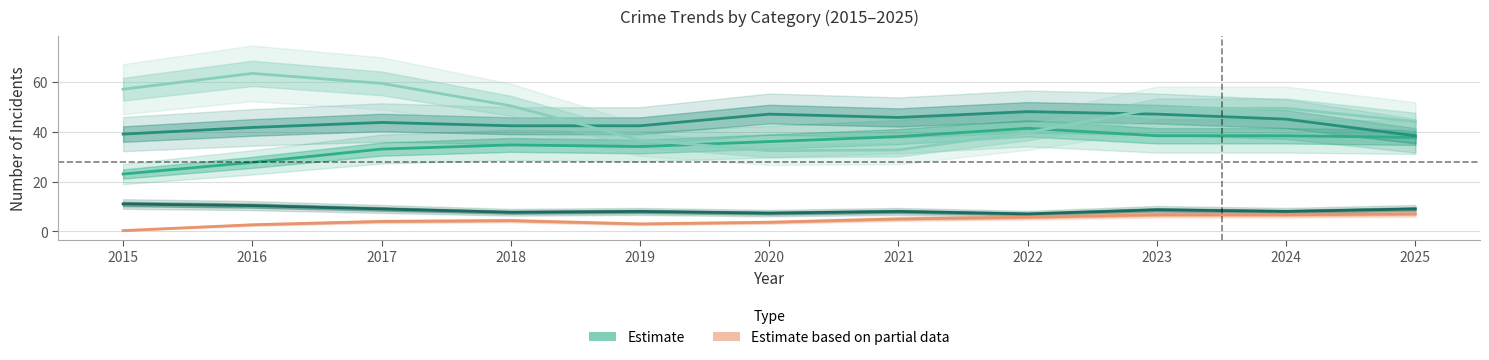

What is the value of the Homicide point at the 1st from the left?

0.3